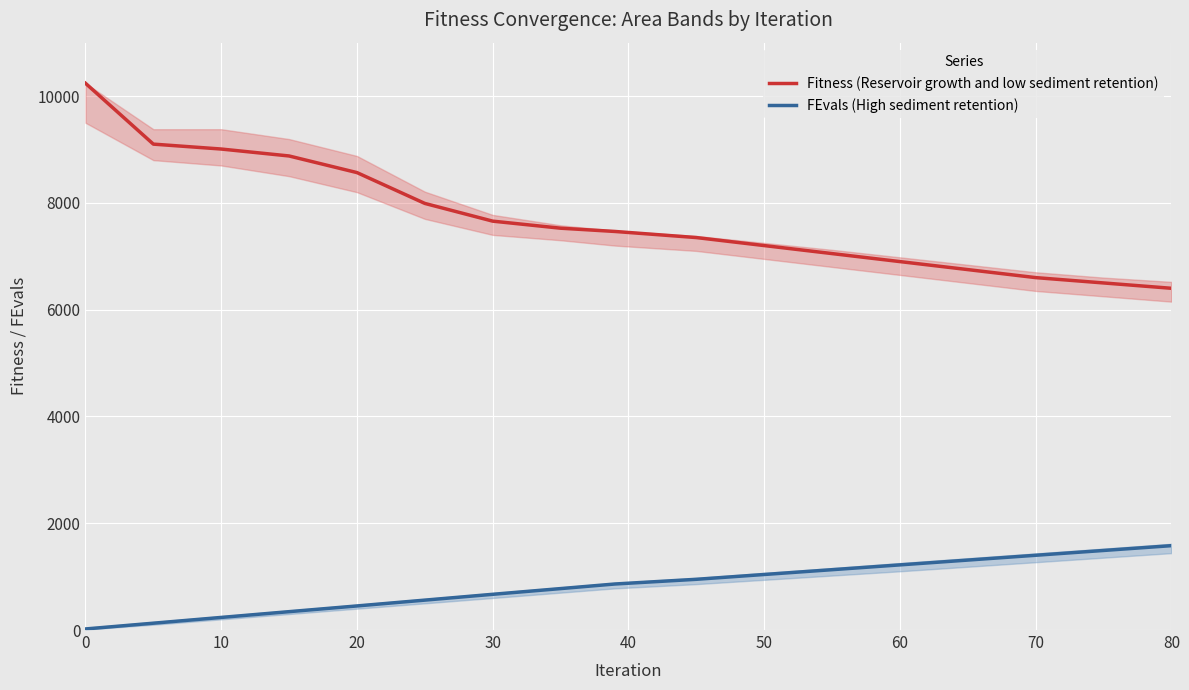

What is the minimum value for Fitness (Reservoir growth and low sediment retention)?

6400.0